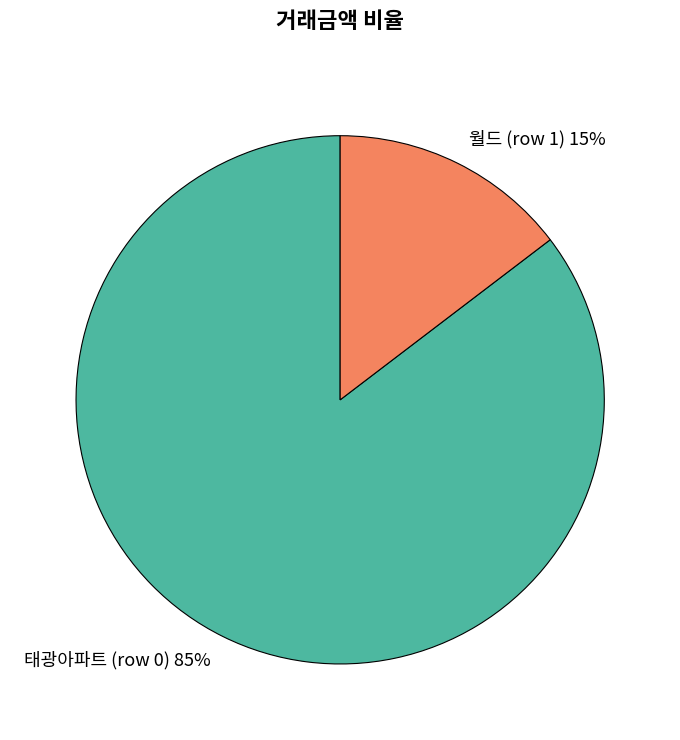

Count the number of slices in the pie.

2